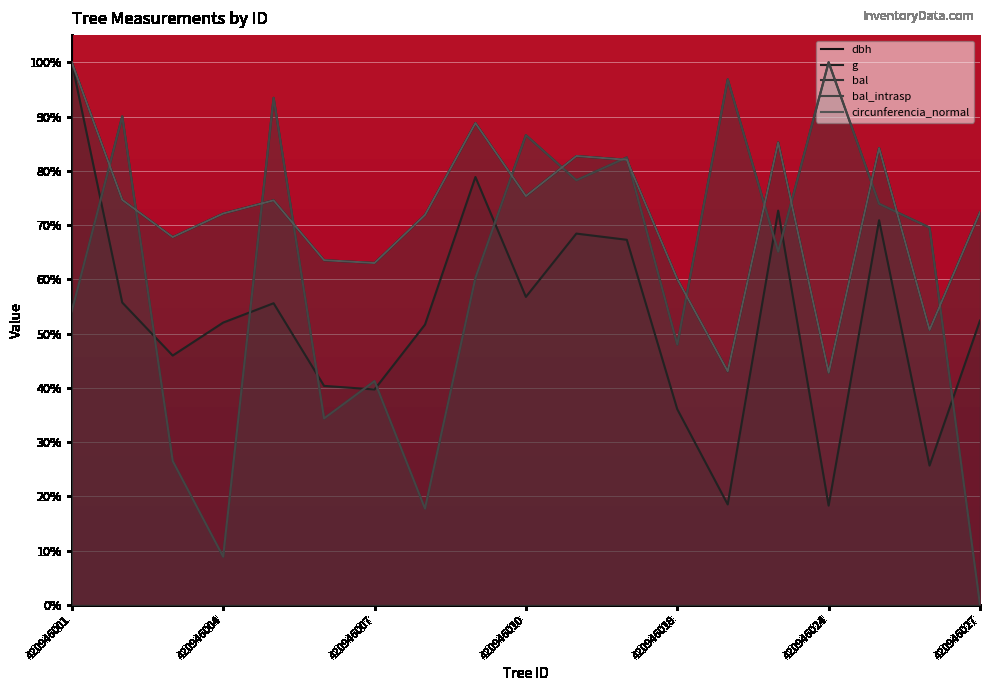

Where is the first local maximum for bal?

420946004